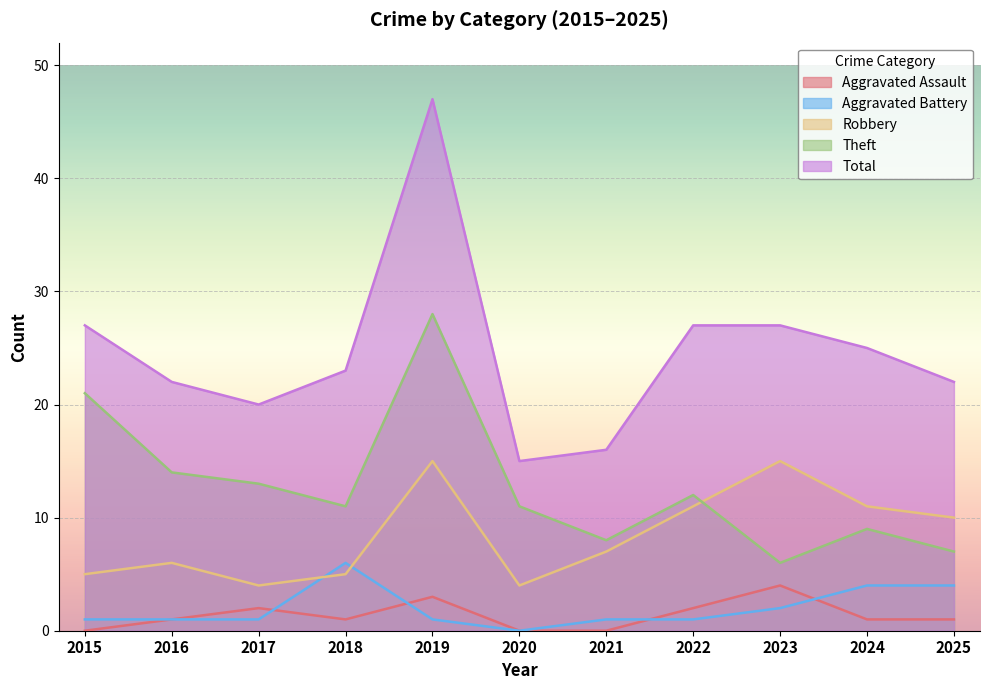

Reading left to right, list all the values displayed in this chart.

Aggravated Assault: 2015=0	2016=1	2017=2	2018=1	2019=3	2020=0	2021=0	2022=2	2023=4	2024=1	2025=1
Aggravated Battery: 2015=1	2016=1	2017=1	2018=6	2019=1	2020=0	2021=1	2022=1	2023=2	2024=4	2025=4
Robbery: 2015=5	2016=6	2017=4	2018=5	2019=15	2020=4	2021=7	2022=11	2023=15	2024=11	2025=10
Theft: 2015=21	2016=14	2017=13	2018=11	2019=28	2020=11	2021=8	2022=12	2023=6	2024=9	2025=7
Total: 2015=27	2016=22	2017=20	2018=23	2019=47	2020=15	2021=16	2022=27	2023=27	2024=25	2025=22